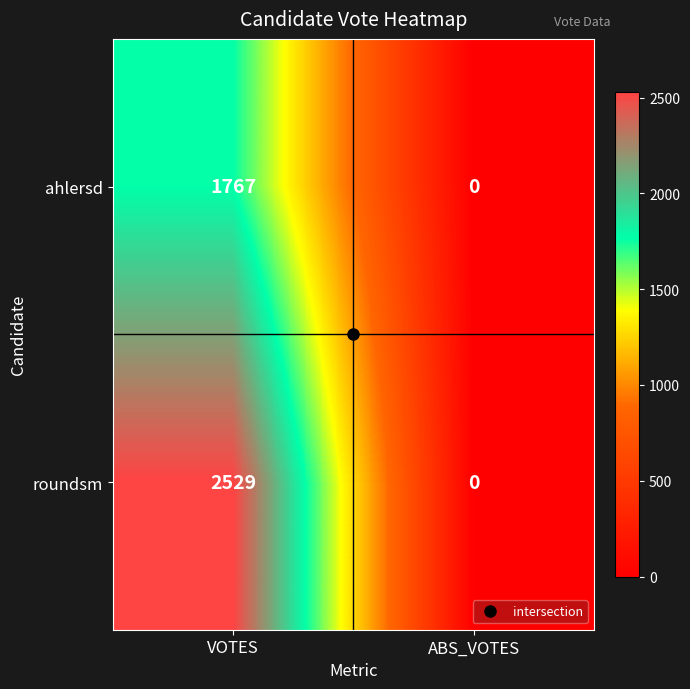

Which series has the widest spread of values?

roundsm